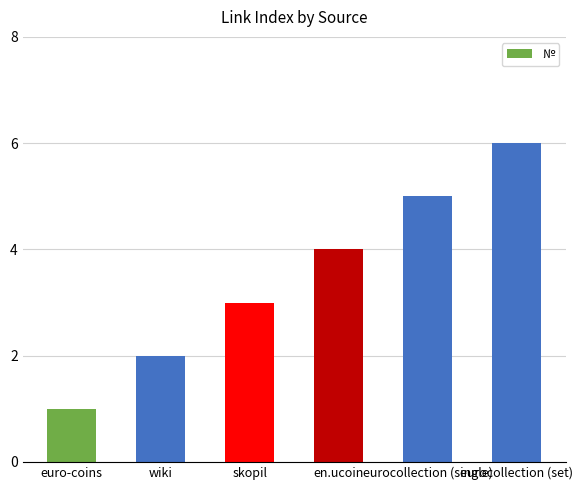

Count the values in the range 2 to 5.

4